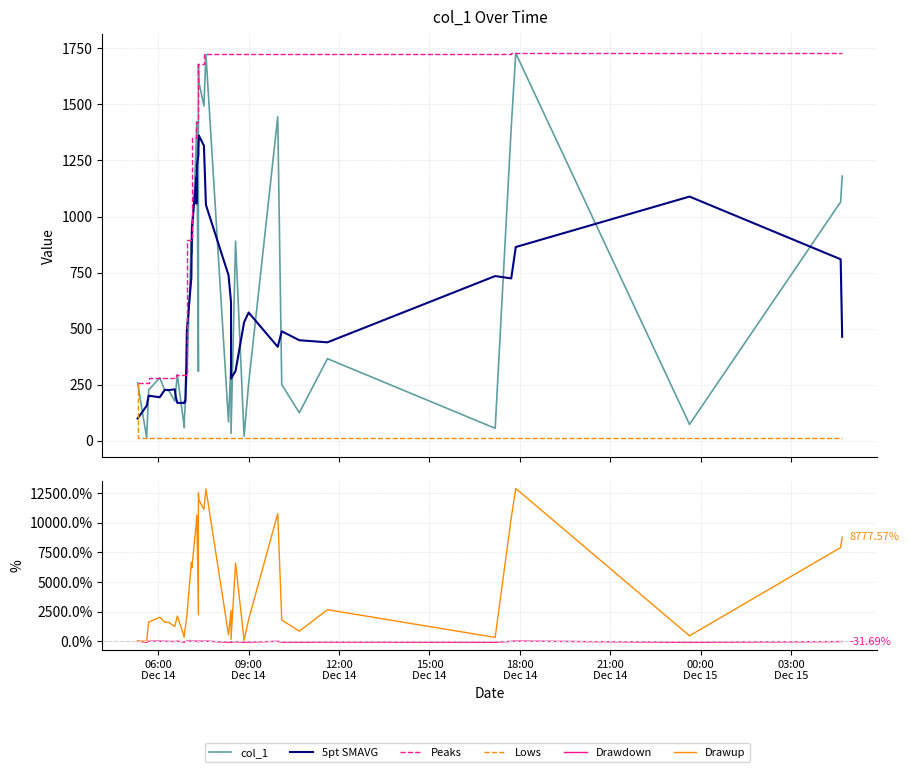

True or false: Drawdown and Lows intersect in this chart.

False